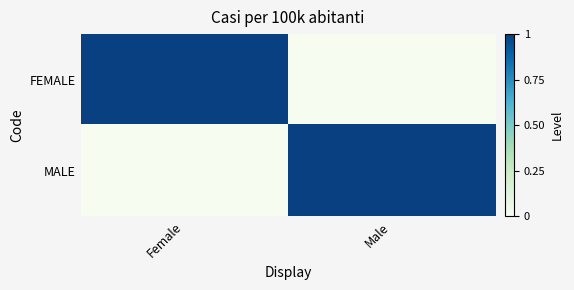

Between Female and Male, which series saw the biggest shift?

FEMALE